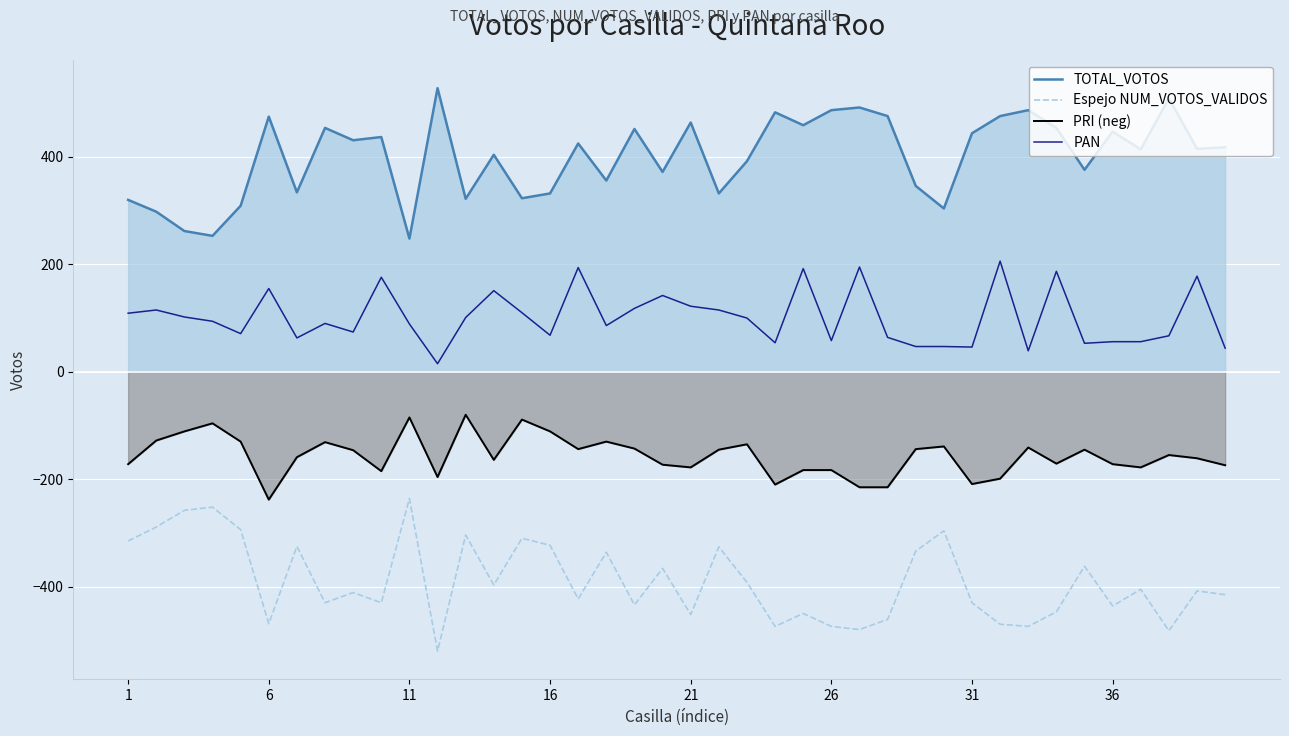

True or false: TOTAL_VOTOS and Espejo NUM_VOTOS_VALIDOS intersect in this chart.

False